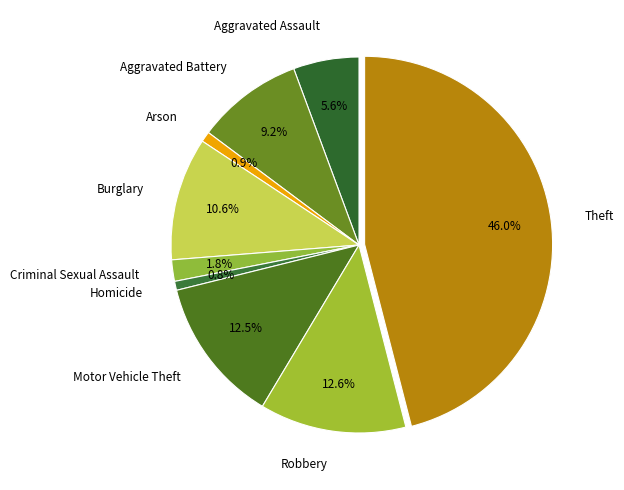

What is the ratio of the value at Aggravated Assault to the value at Aggravated Battery?

0.6